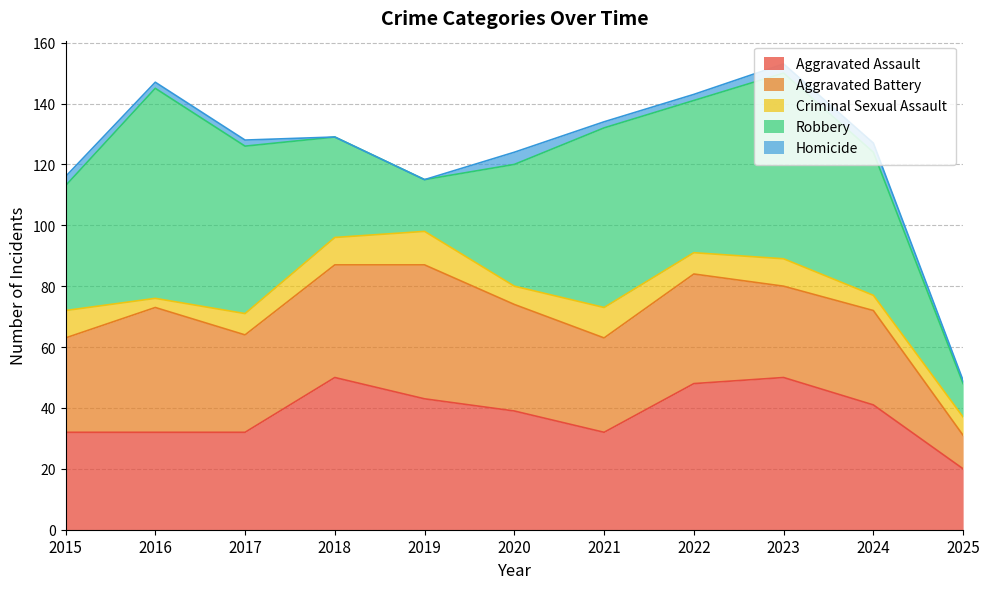

Is the value of Homicide at 2017 greater than the value of Aggravated Assault at 2021?

No